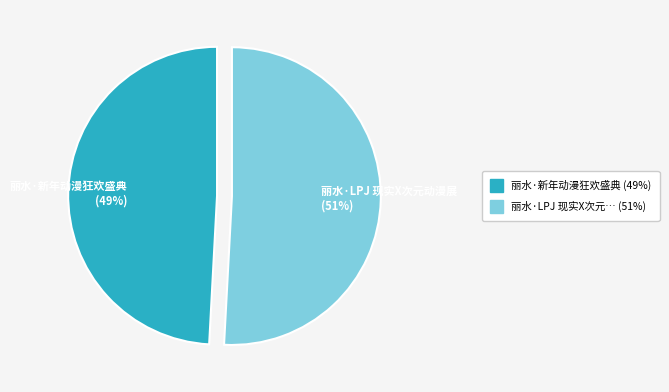

What is the ratio of the value at 丽水·新年动漫狂欢盛典 to the value at 丽水·LPJ 现实X次元动漫展?

1.0